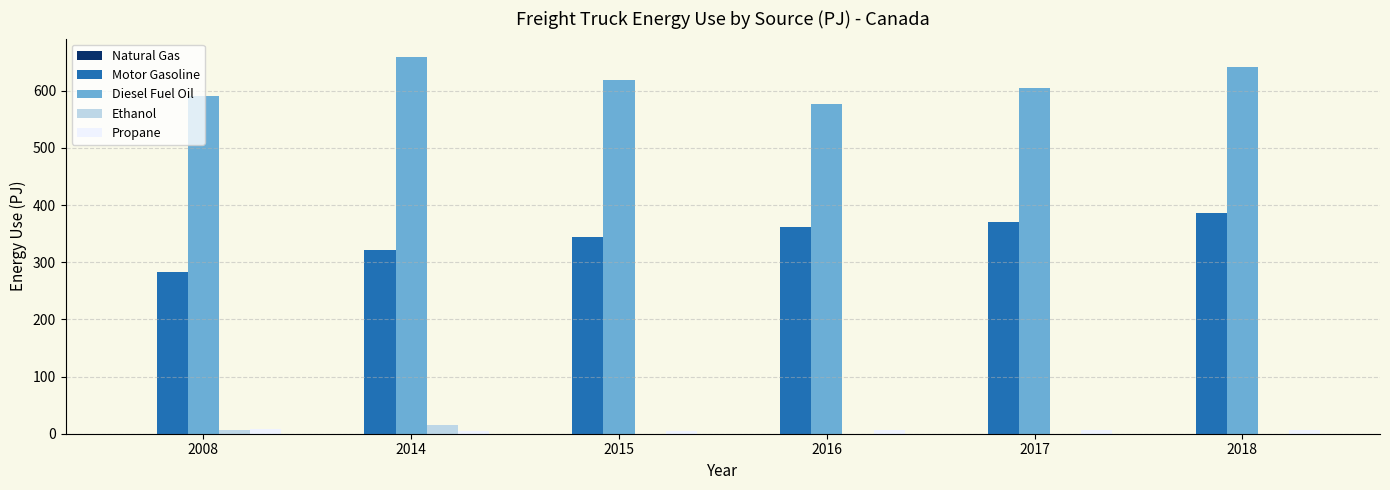

Which series changed the most between 2016 and 2018?

Diesel Fuel Oil